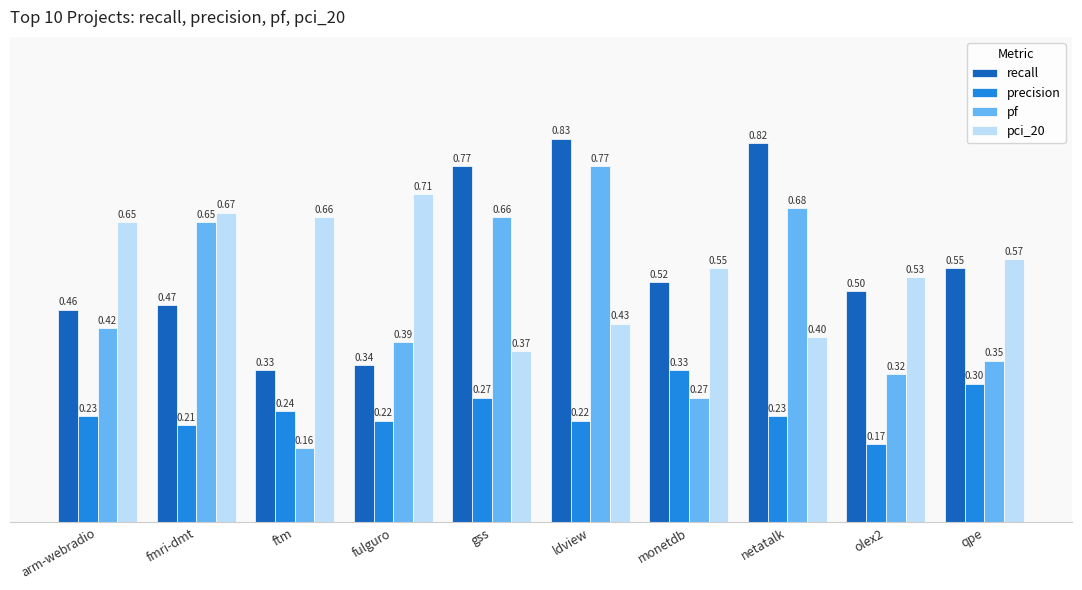

Which series has the largest total across all categories?

recall